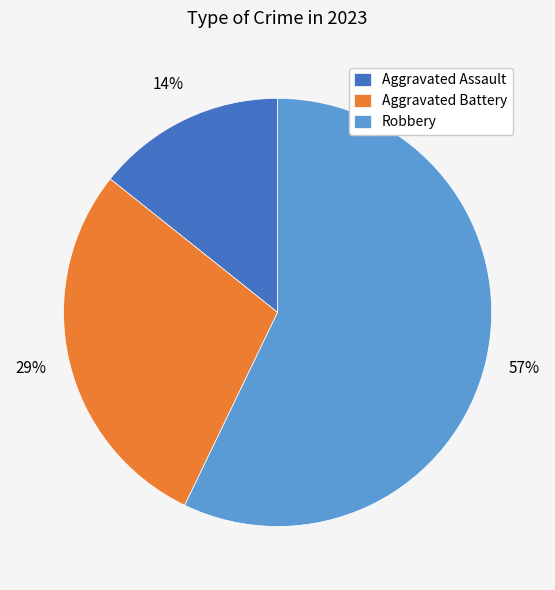

Is it true that Robbery is 57% of the pie?

True